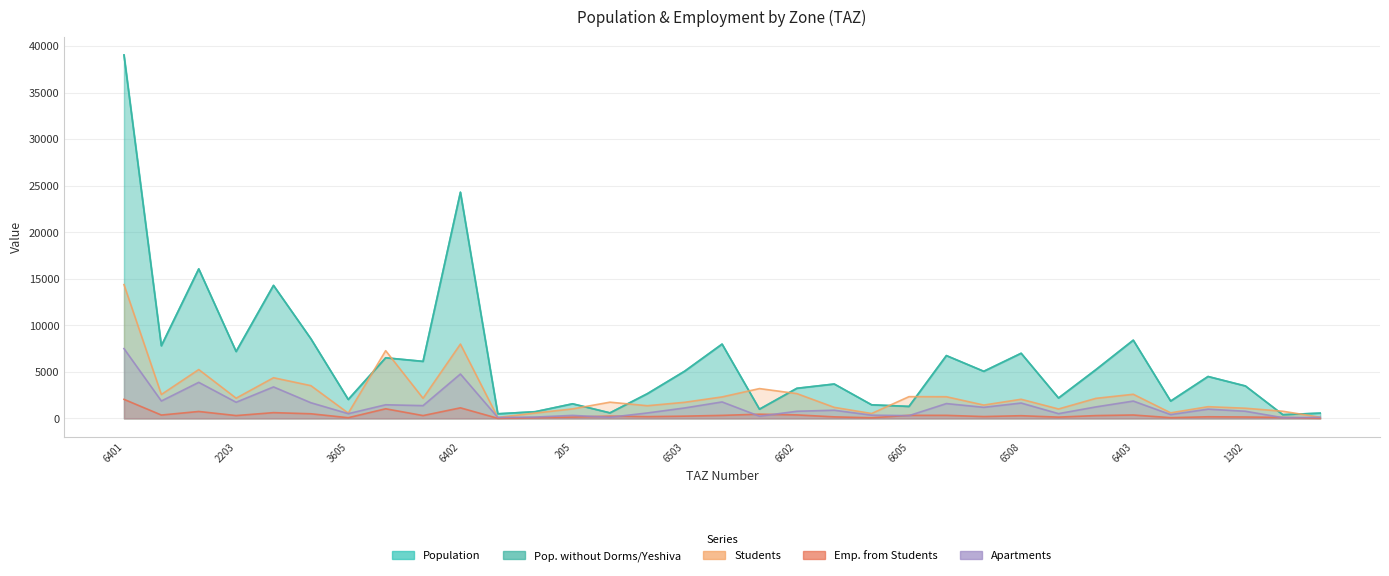

What is the sum of the pop_without_dorms_yeshiva values at 6403 and 6605?

9699.7